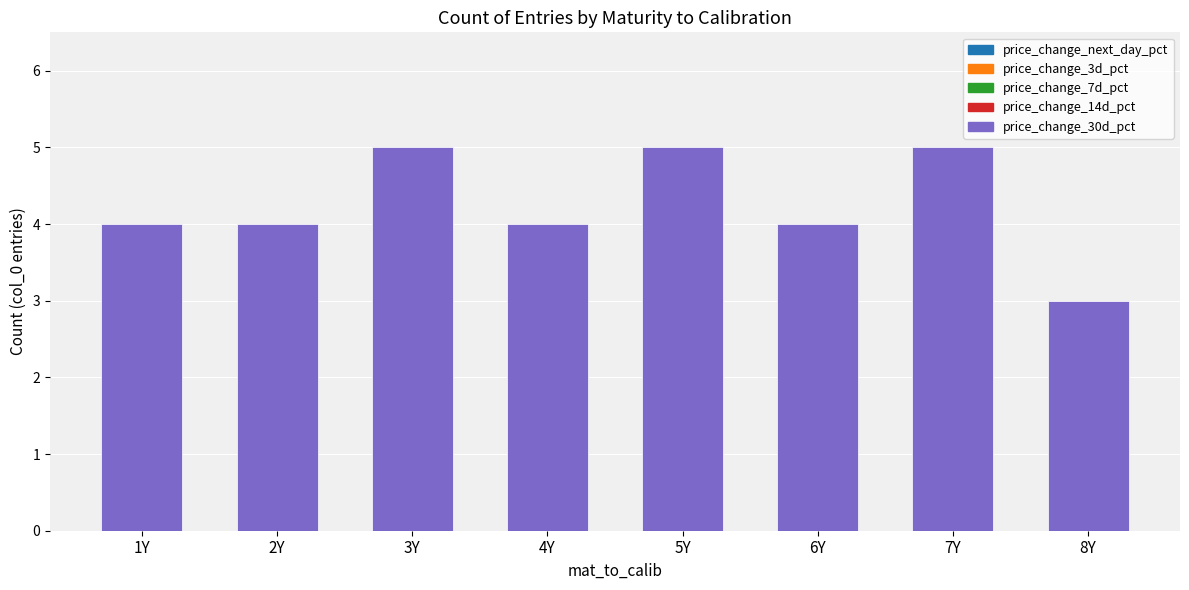

What is the average value?

4